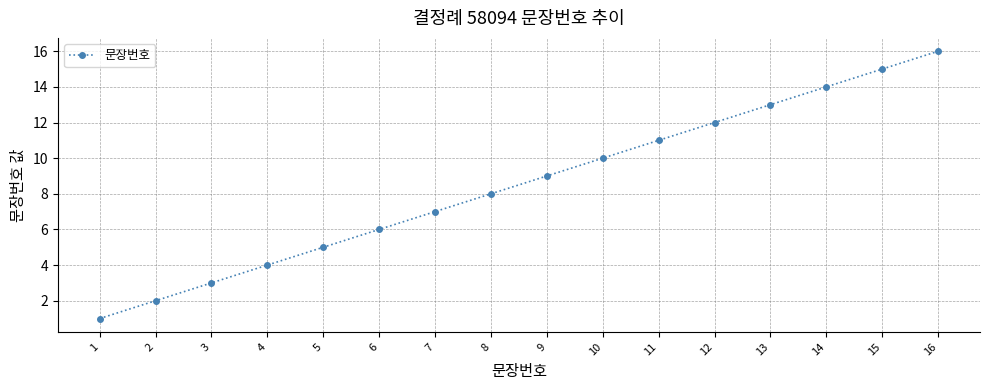

Reading left to right, what are all the values shown in this chart?

1	2	3	4	5	6	7	8	9	10	11	12	13	14	15	16